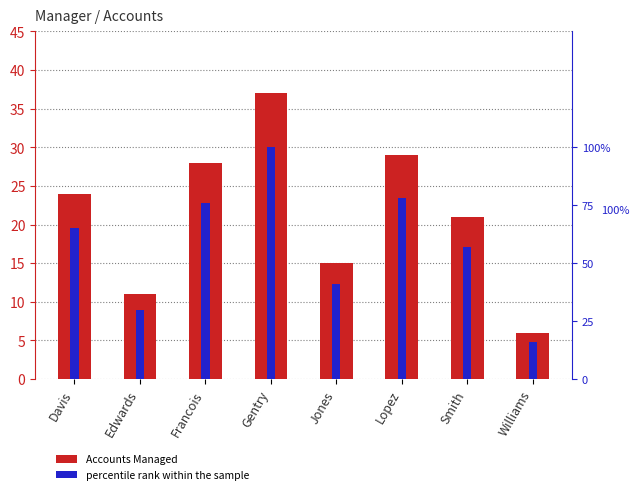

How many bars are there in each group?

2